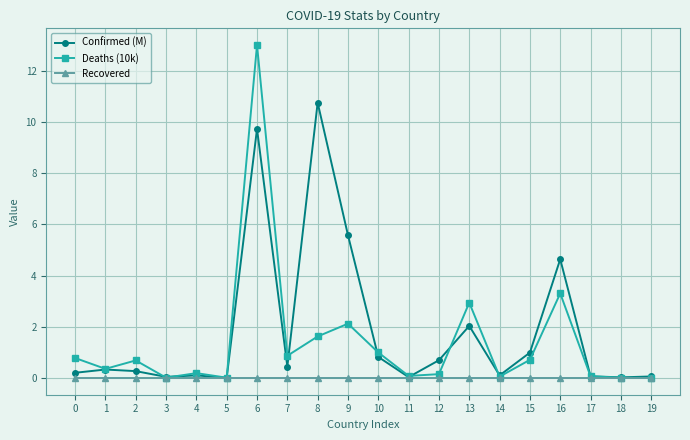

List the series in order of their peak value, lowest first.

Recovered, Confirmed (M), Deaths (10k)